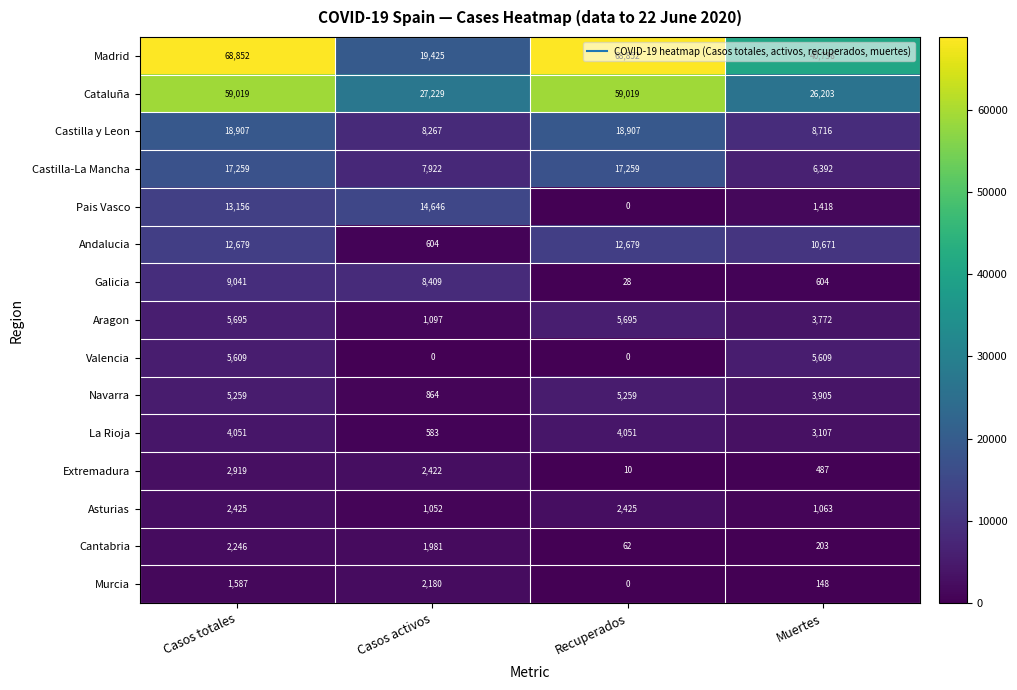

Which series has the largest total across all categories?

Madrid